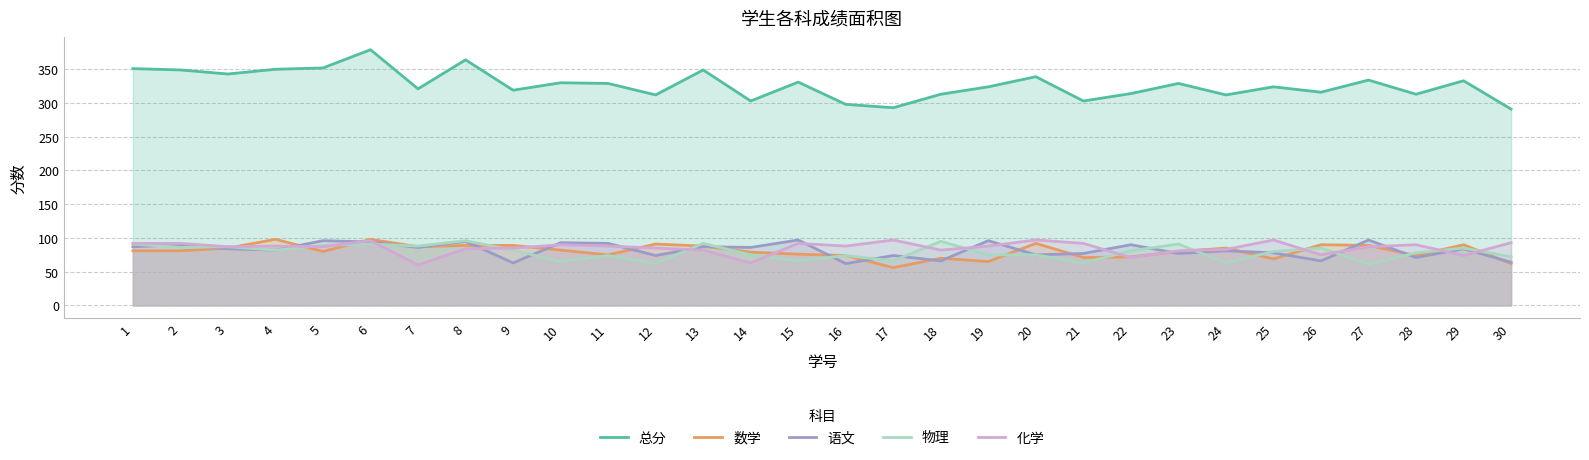

What is the sum of the 总分 values at 15 and 26?

647